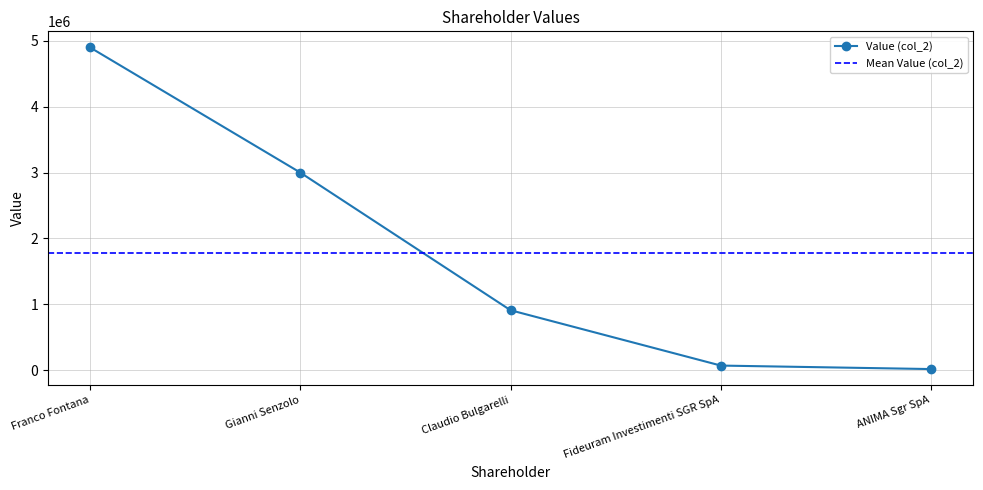

What is the average value?

1779400